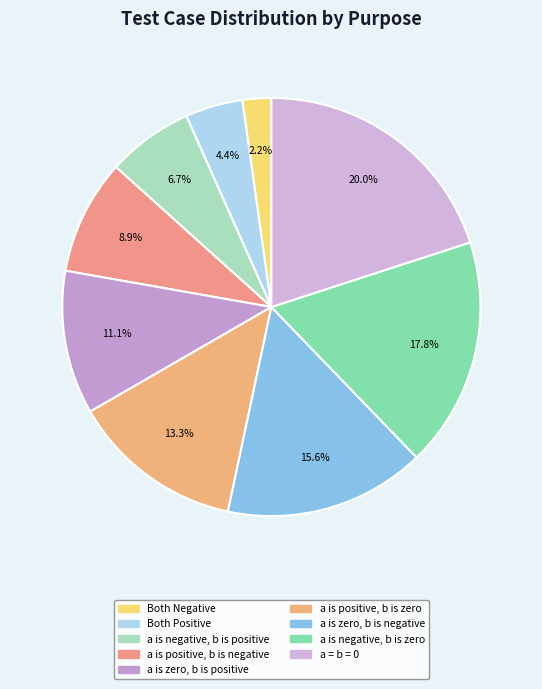

Rank the categories by value from highest to lowest.

a = b = 0, a is negative, b is zero, a is zero, b is negative, a is positive, b is zero, a is zero, b is positive, a is positive, b is negative, a is negative, b is positive, Both Positive, Both Negative